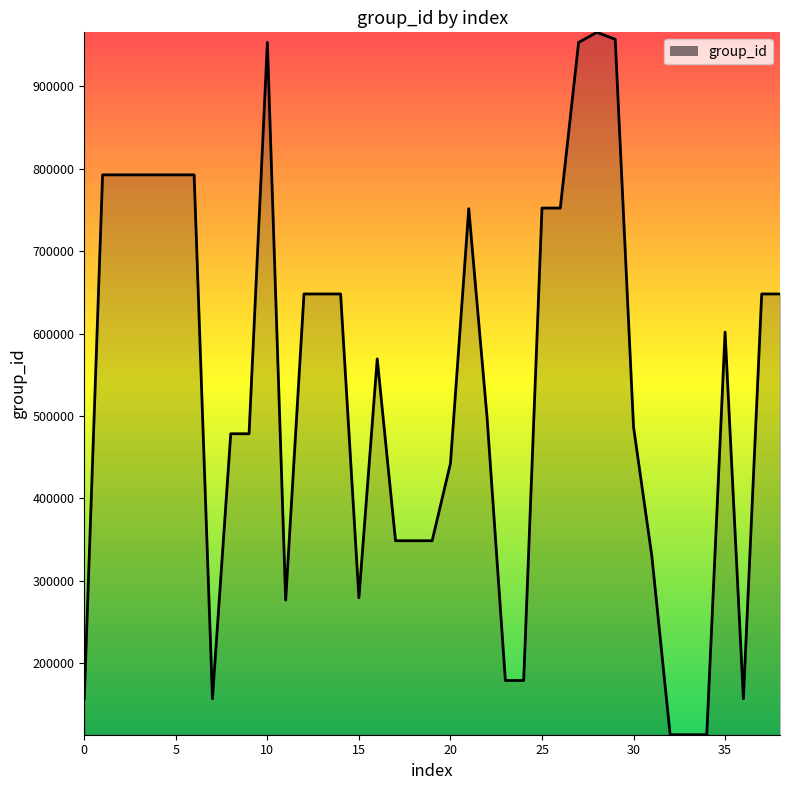

What is the smallest value displayed?

113134